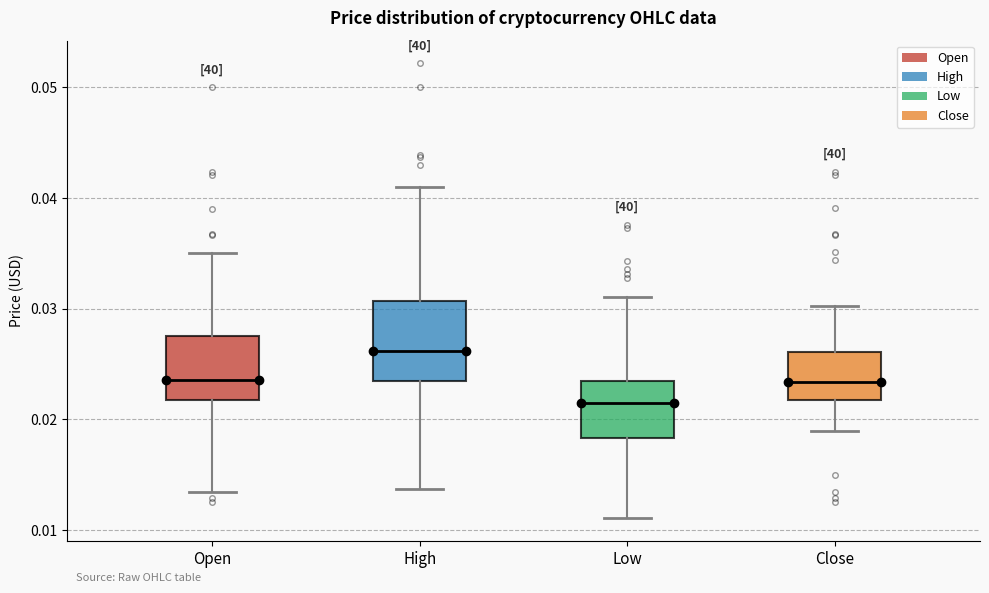

Which box is the tallest, from its lower edge to its upper edge?

High